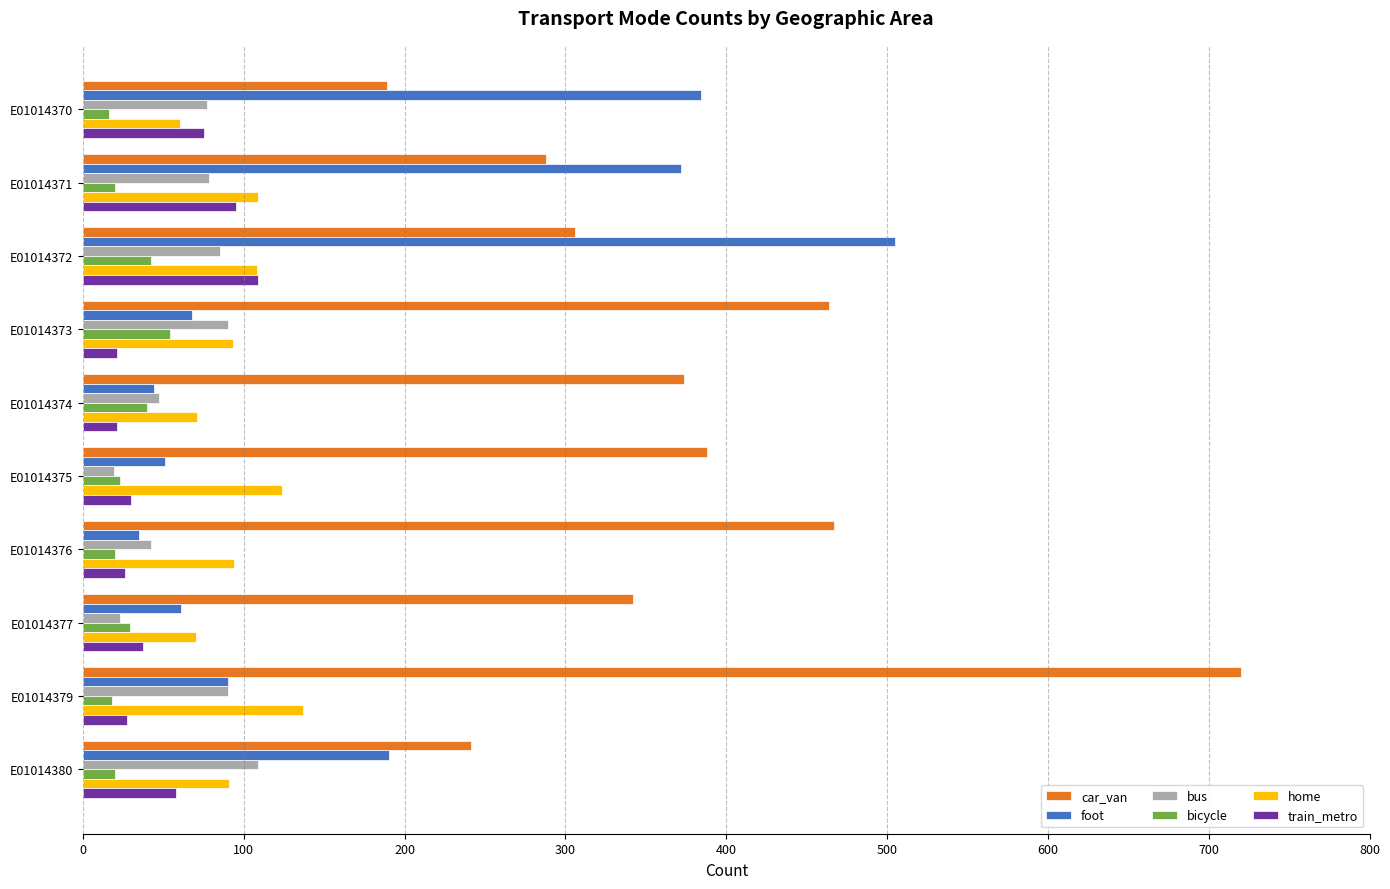

Between E01014374 and E01014379, which series saw the biggest shift?

car_van